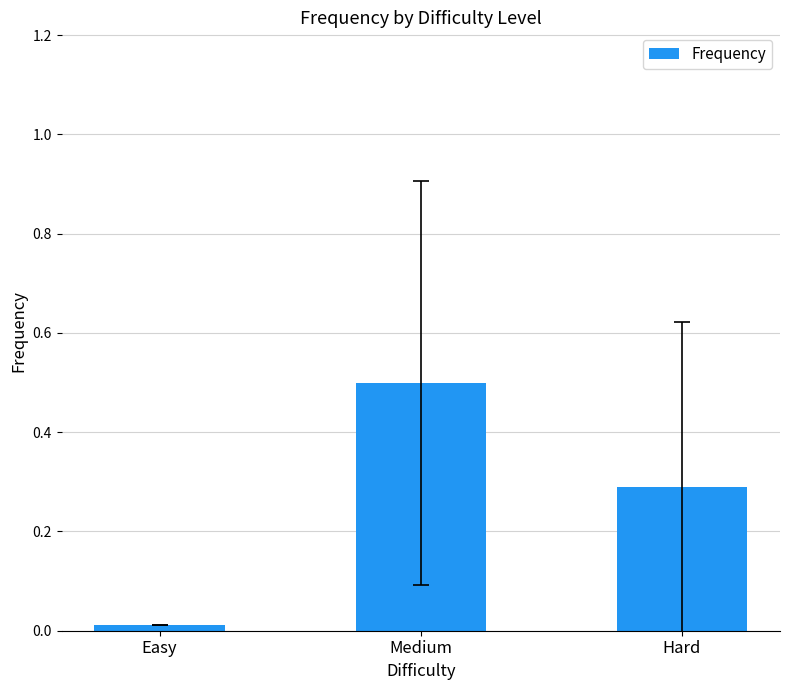

Does the chart contain any negative values?

No